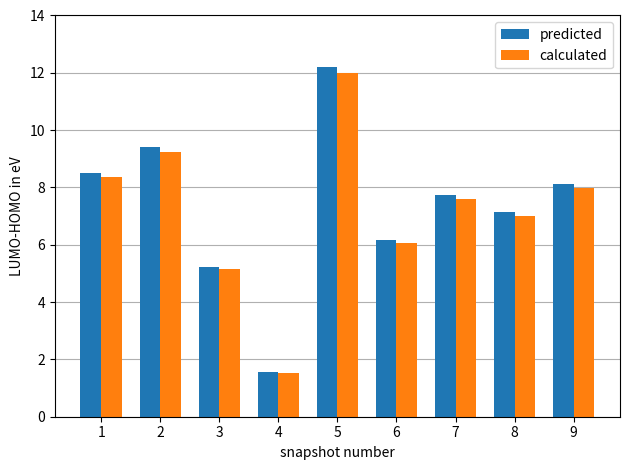

At which category is the sum across all series the highest?

5